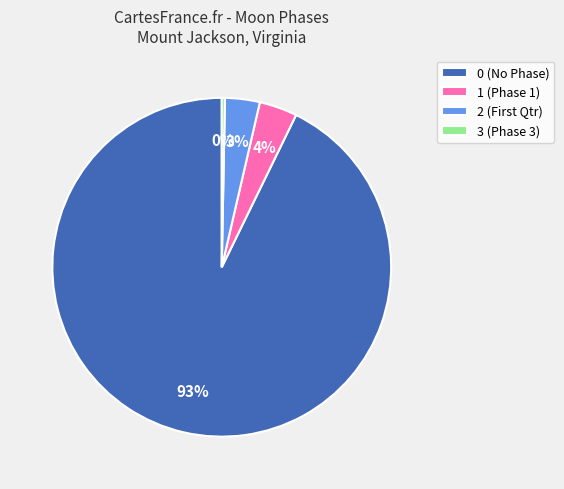

Is there any slice that represents more than half of the pie?

Yes